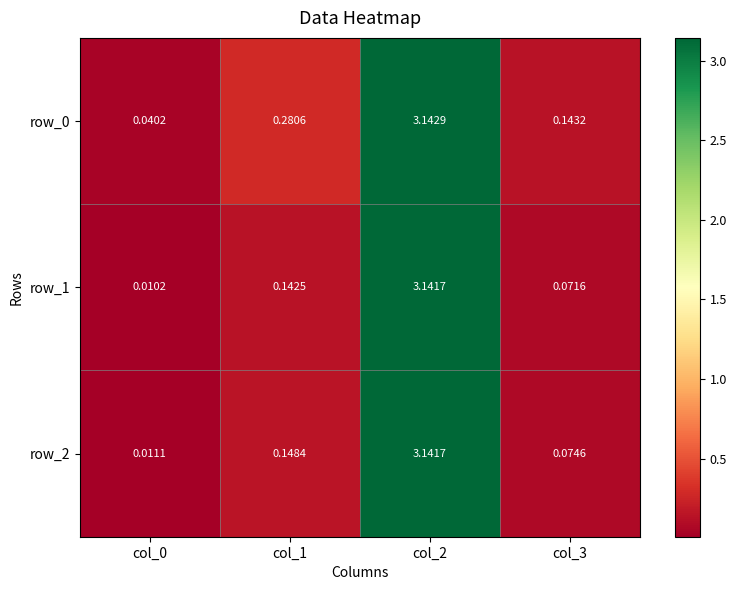

Count the number of data series in this chart.

3